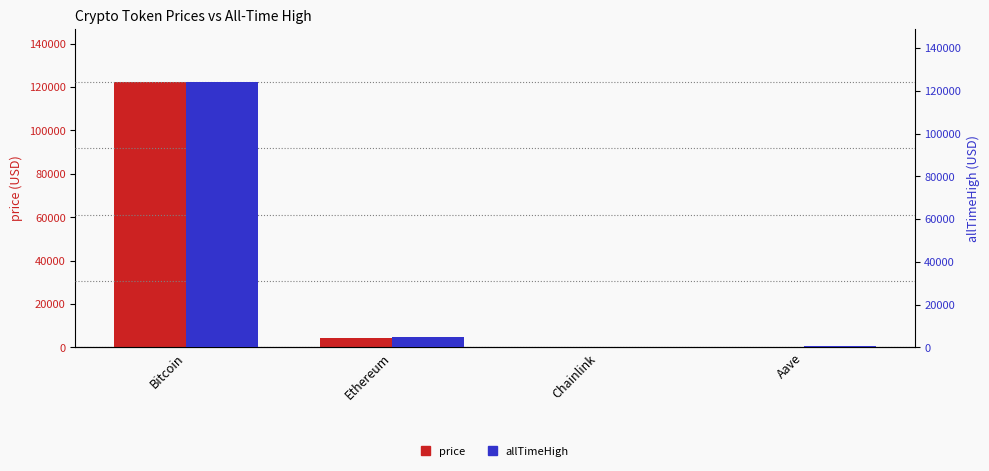

What is the approximate value of allTimeHigh at Aave?

661.7